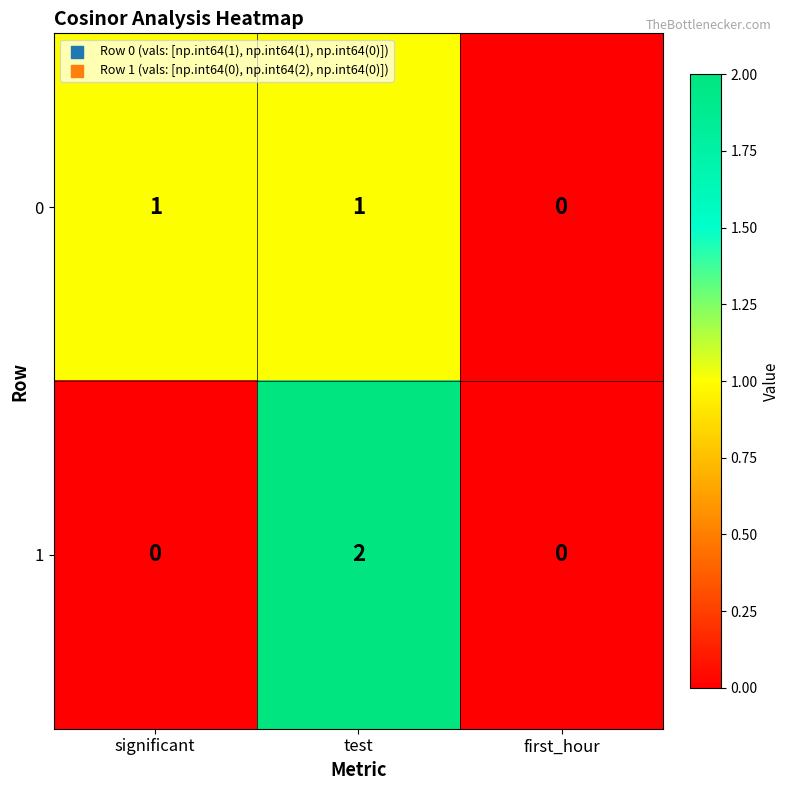

What is the maximum value shown in the chart?

2